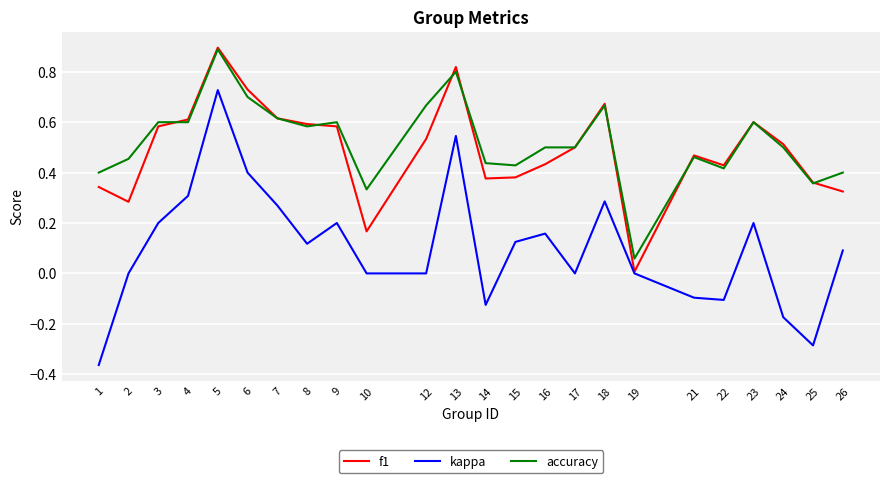

Is the value of kappa at 19 greater than the value of f1 at 17?

No